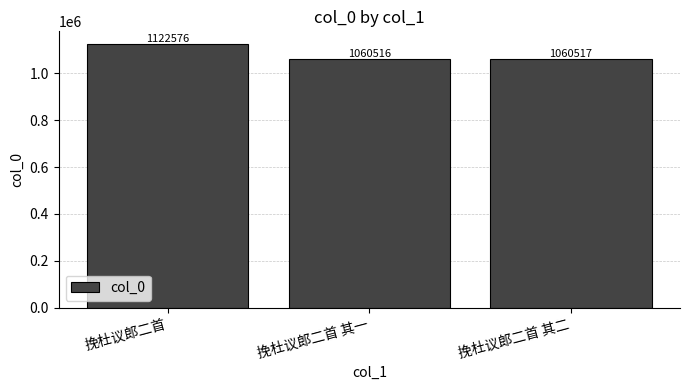

How many data points are less than 1060517?

1